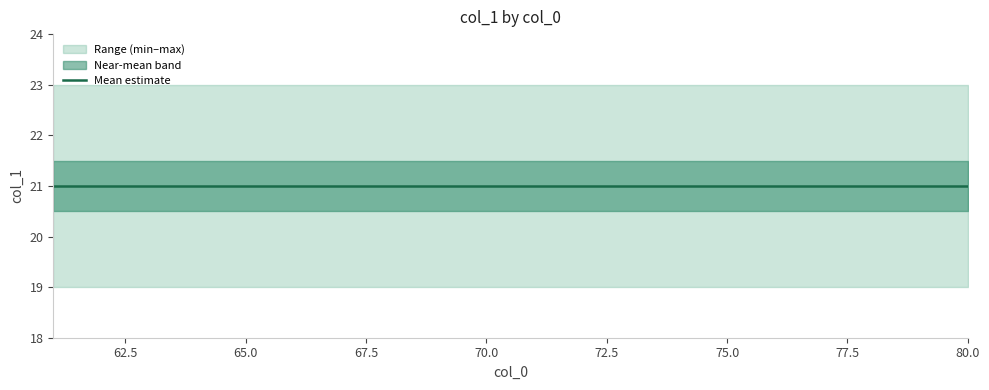

True or false: col_1_mean and col_1_max intersect in this chart.

False